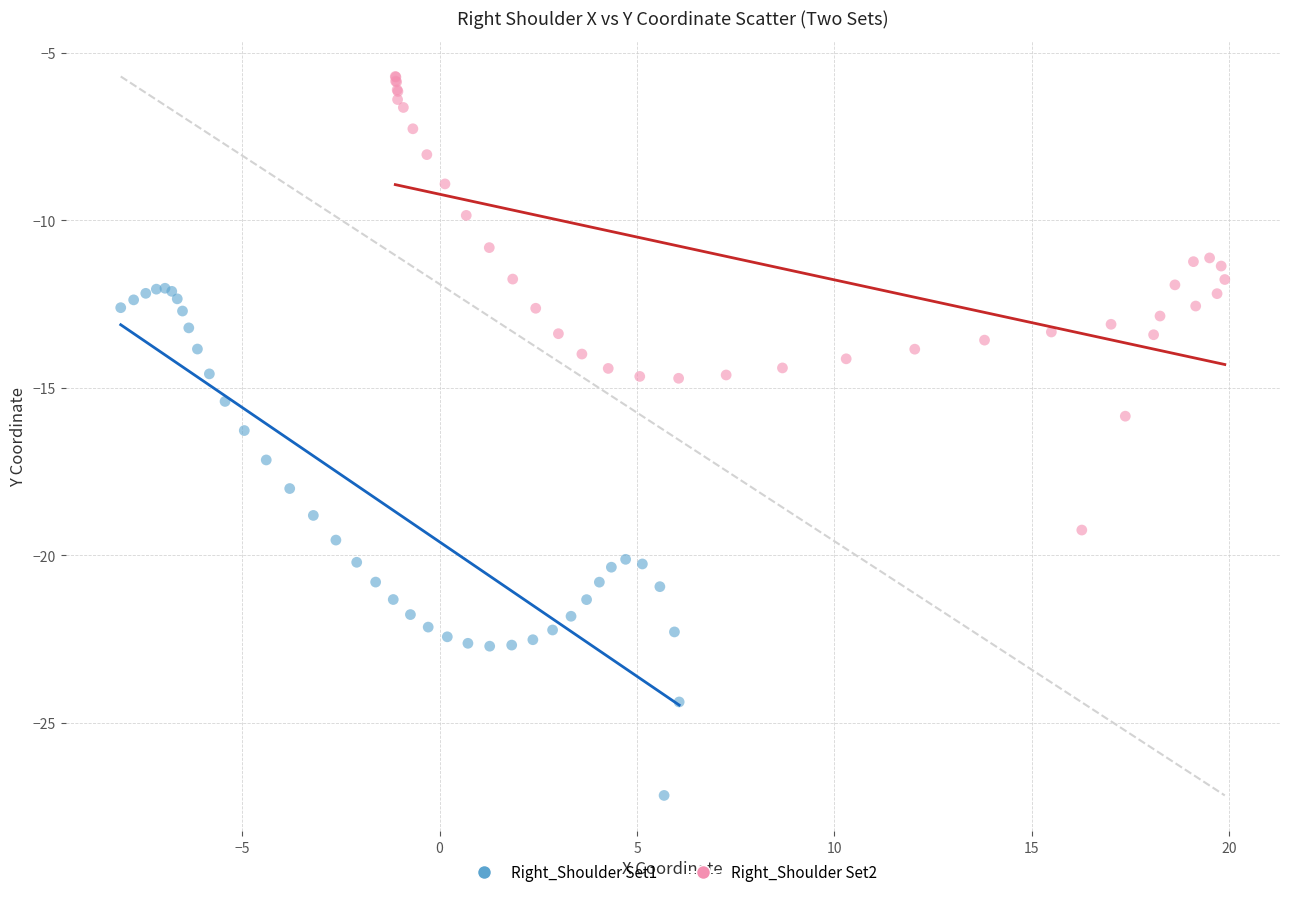

Which series has the largest Y range (max minus min)?

Right_Shoulder Set1